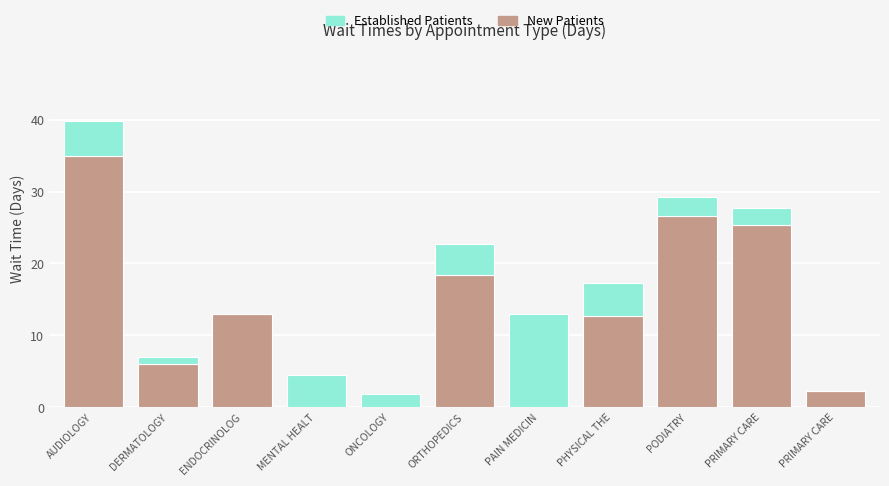

How many data points does each series have?

11